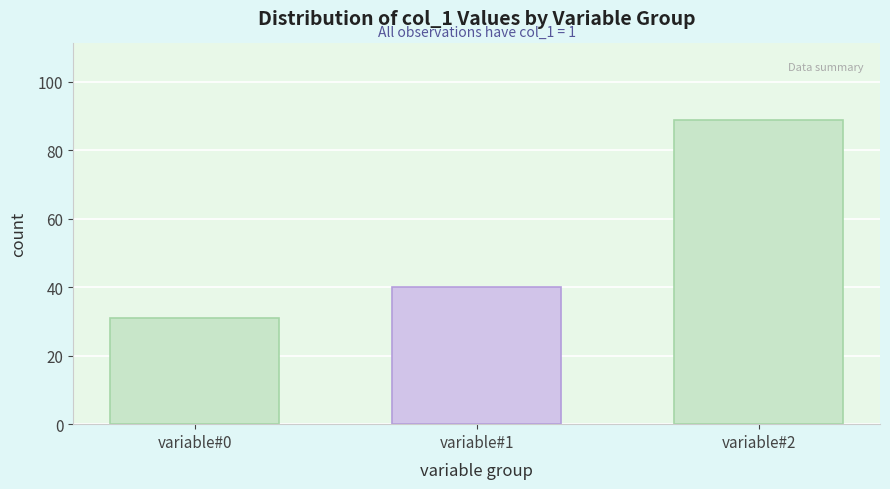

Reading left to right, transcribe all the data shown in this chart.

31	40	89